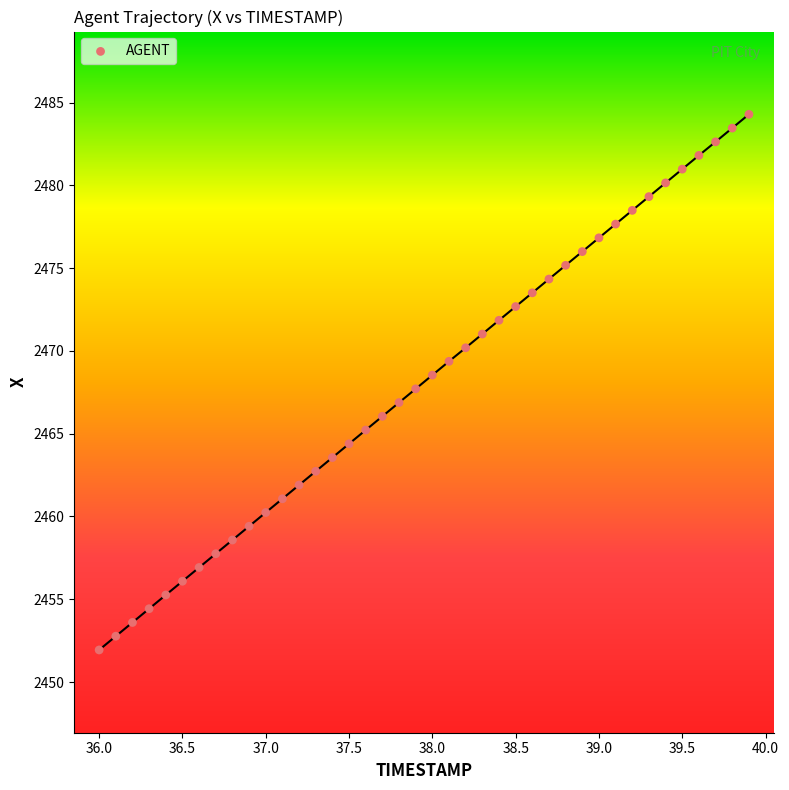

What is the range of X values (max minus min)?

3.9